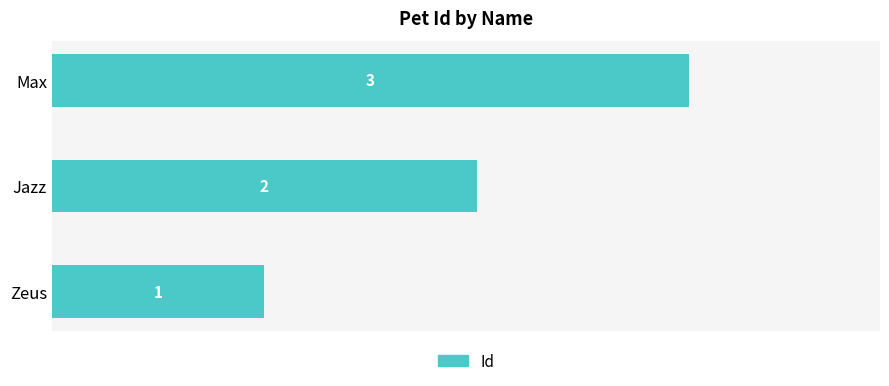

What is the difference between the maximum and second lowest values?

1